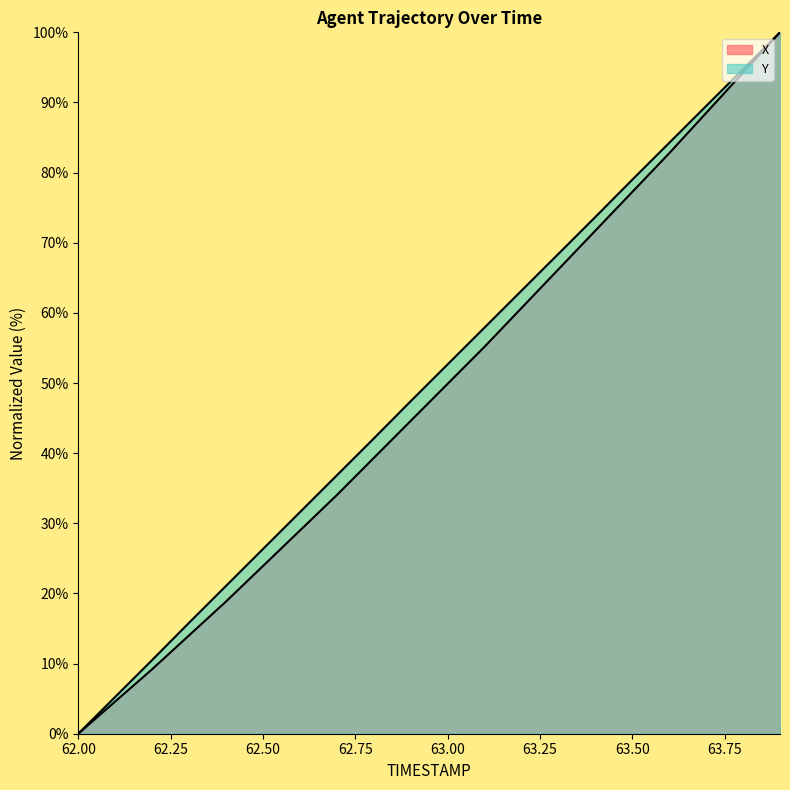

List the series in order of their overall mean, lowest first.

X, Y